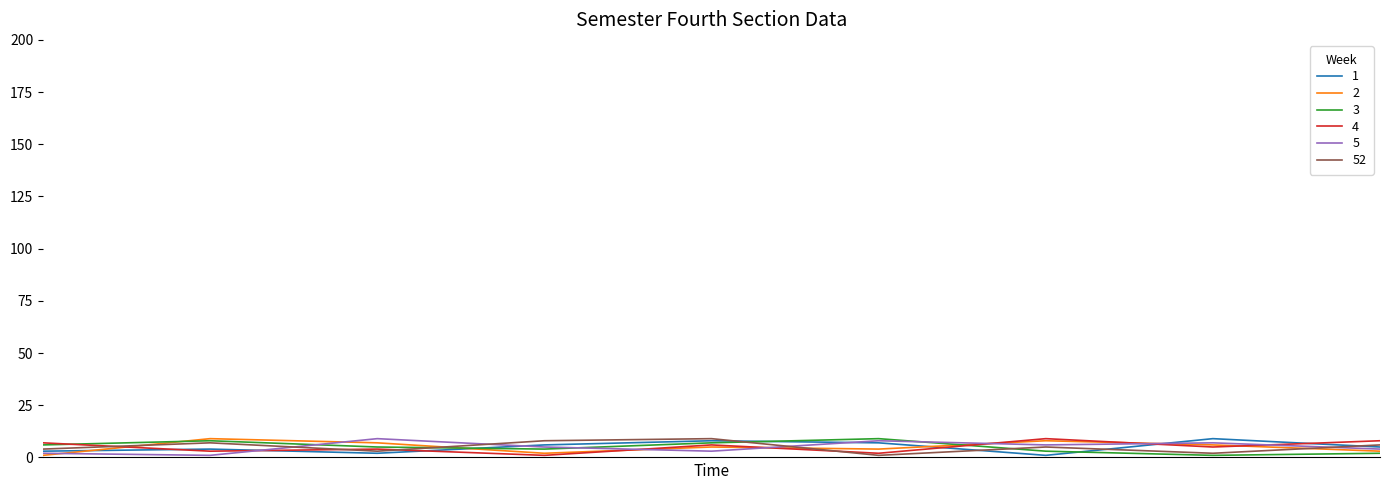

What is the greatest value displayed?

9